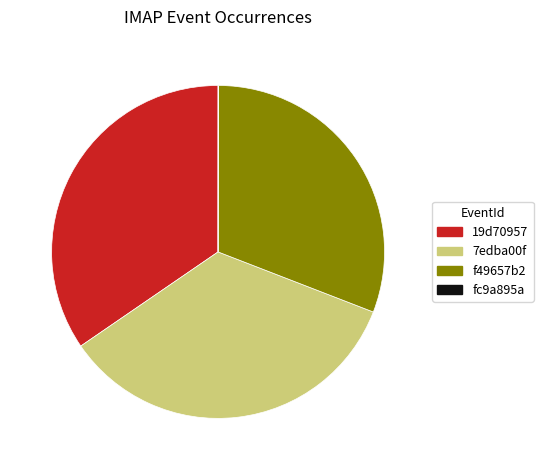

Combined, do 19d70957 and f49657b2 account for over 50%?

Yes